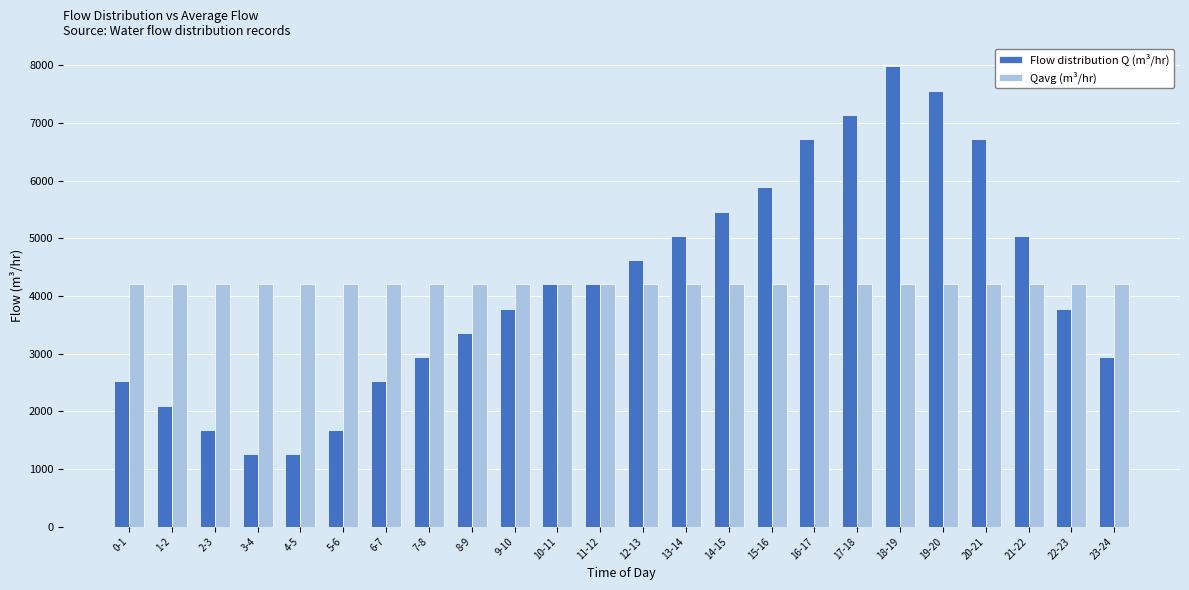

What is the maximum value for Qavg (m³/hr)?

4200.4